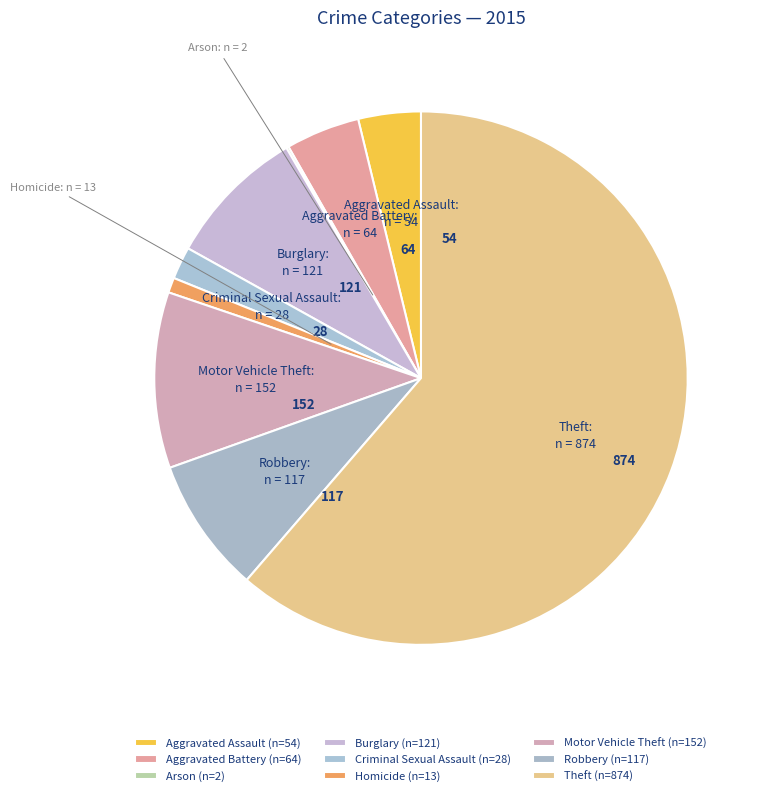

Do Motor Vehicle Theft and Aggravated Battery together represent more than half of the pie?

No